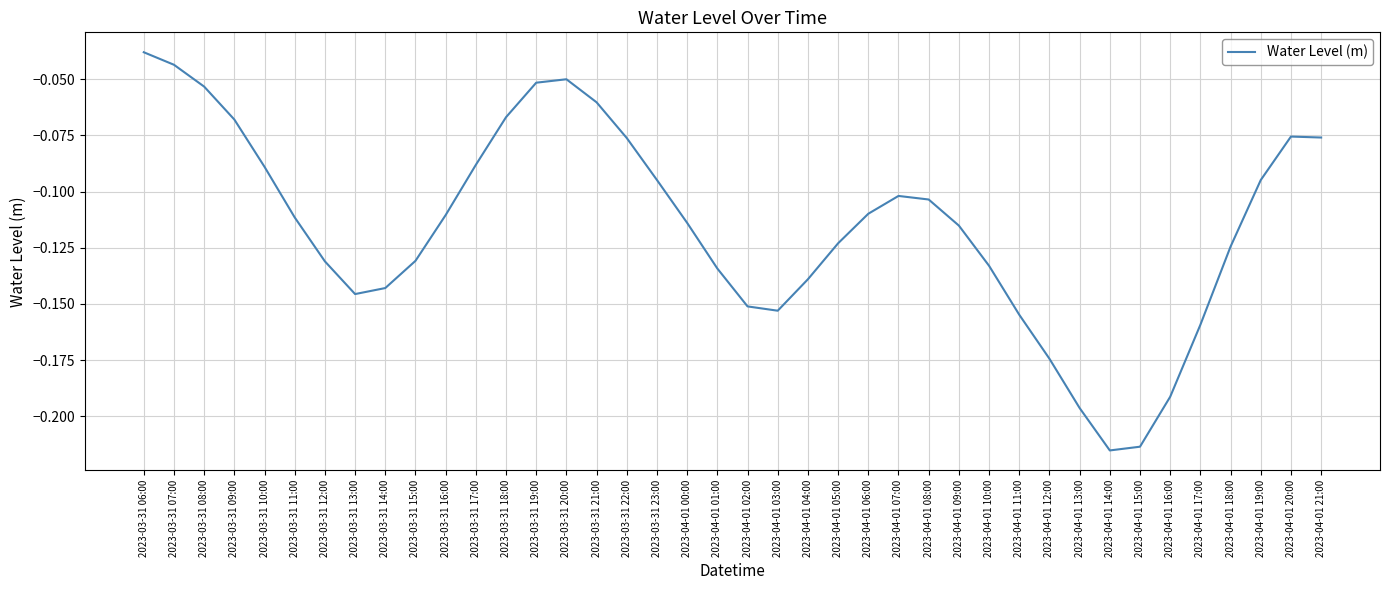

The value at 2023-04-01 10:00 is -0.2. True or false?

False